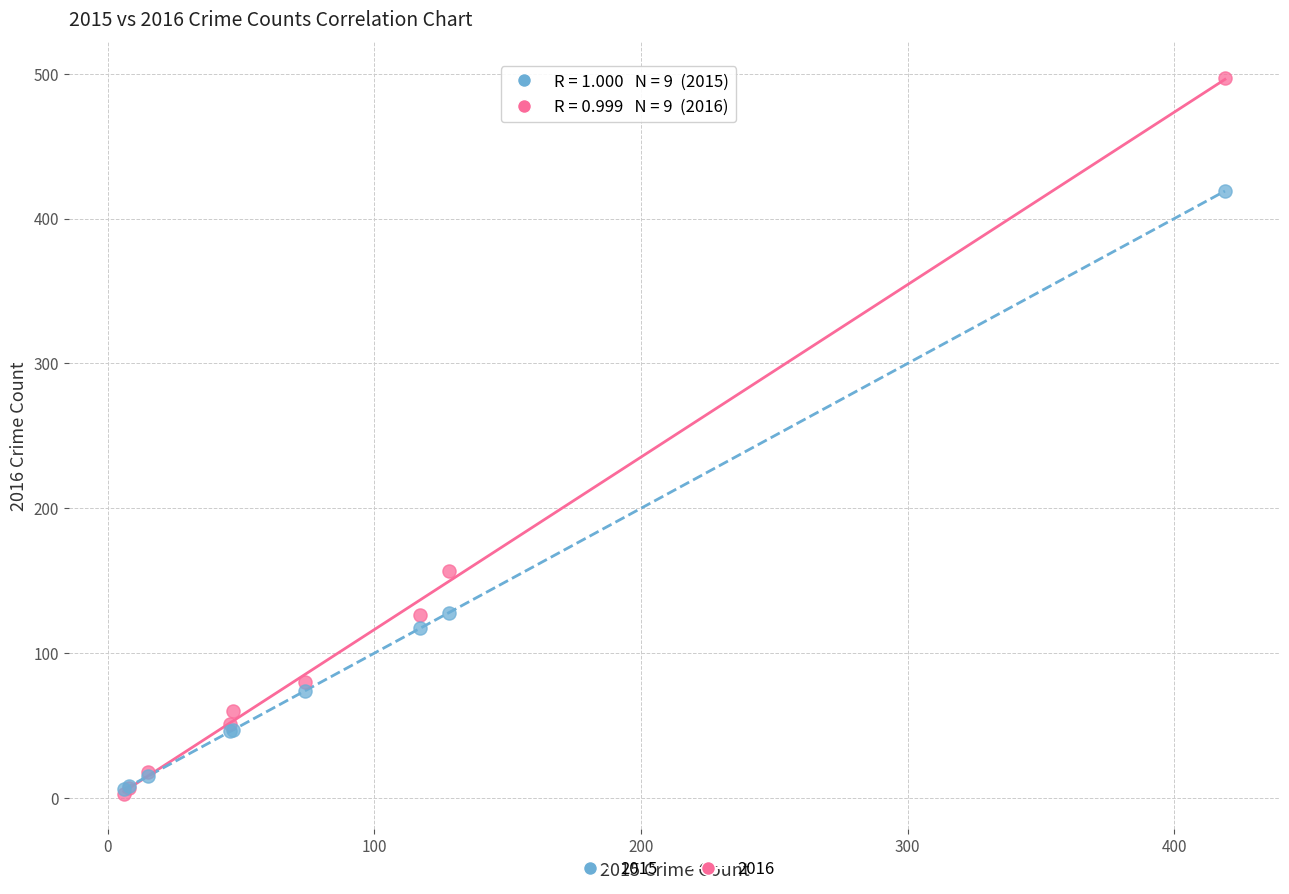

Across all series, what Y value is closest to 250?

157